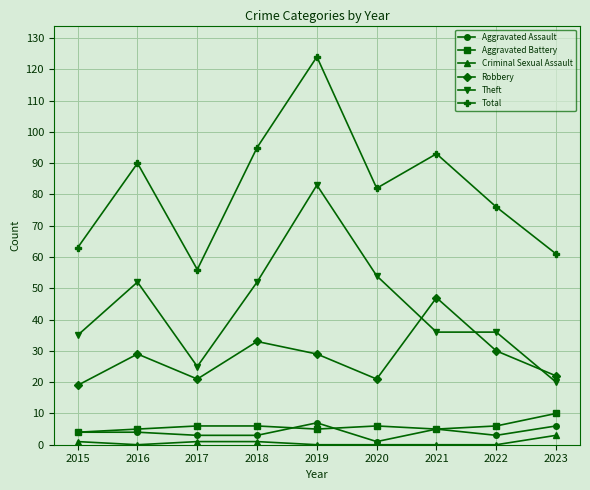

What value does the Aggravated Battery series have at 2023?

10